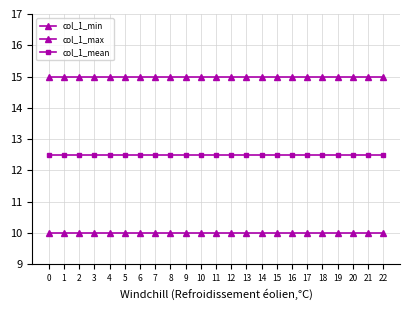

How many categories are shown in the chart?

23